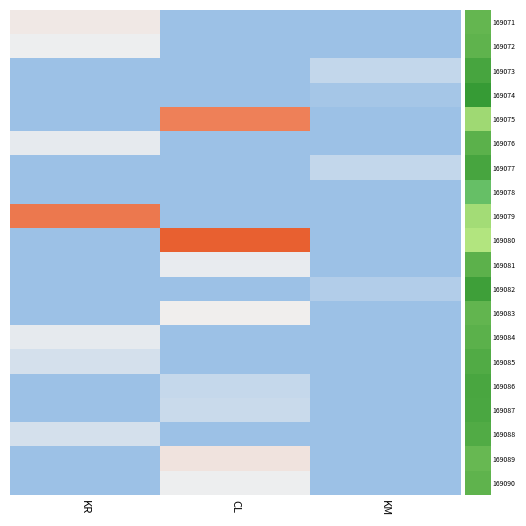

What is the minimum value shown in the chart?

-33.1